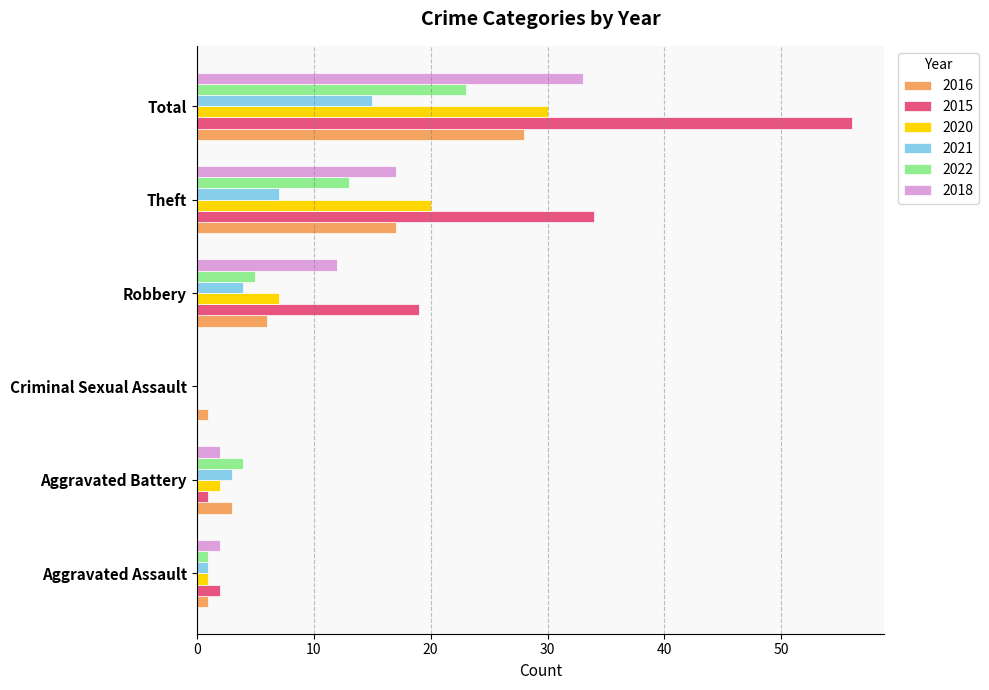

Where is 2016 nearest to the value 14?

Theft